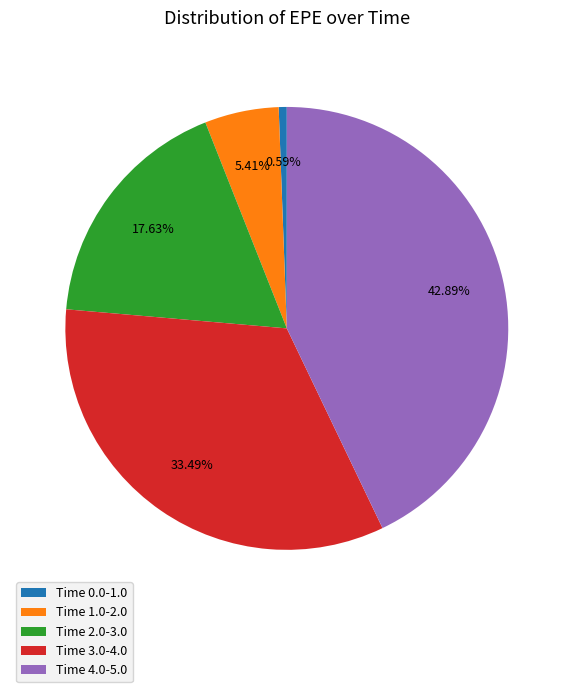

Rank the categories by value from highest to lowest.

Time 4.0-5.0, Time 3.0-4.0, Time 2.0-3.0, Time 1.0-2.0, Time 0.0-1.0